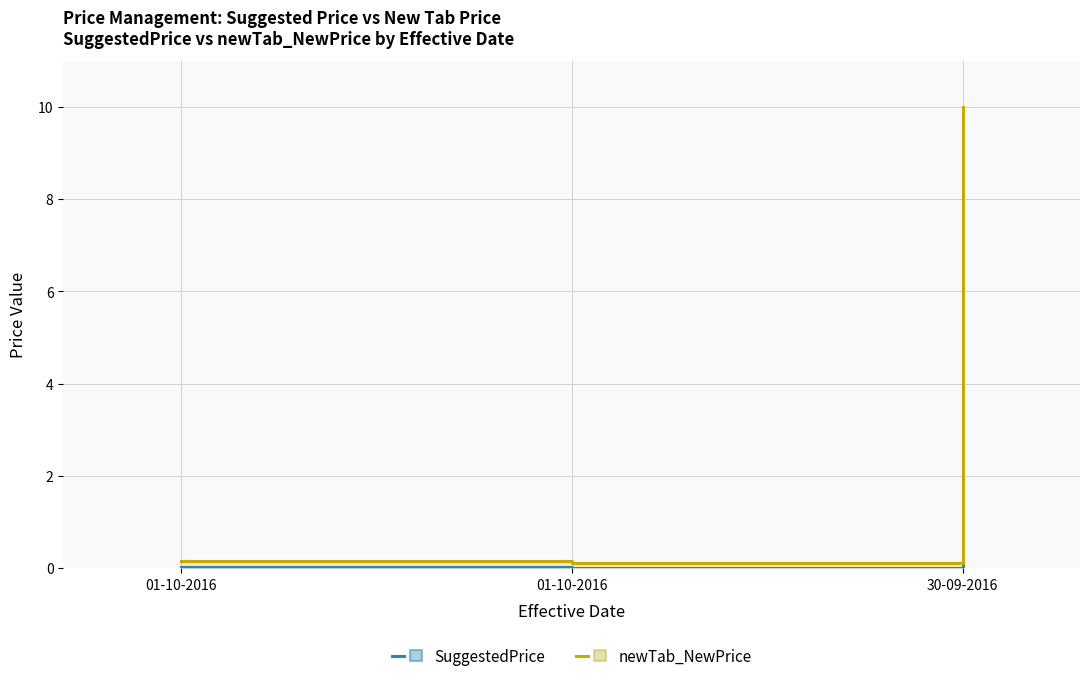

Which series has the widest spread of values?

newTab_NewPrice